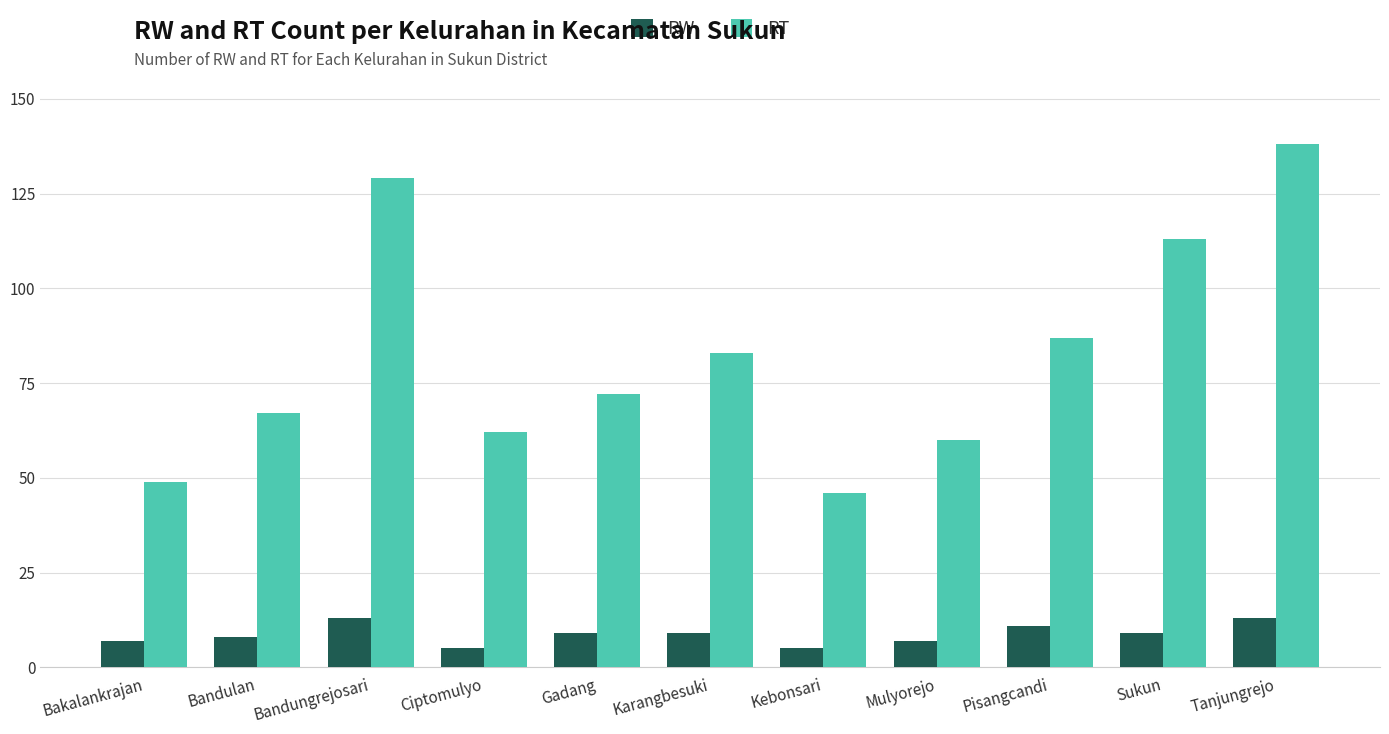

What is the label of the 7th bar from the right?

Gadang